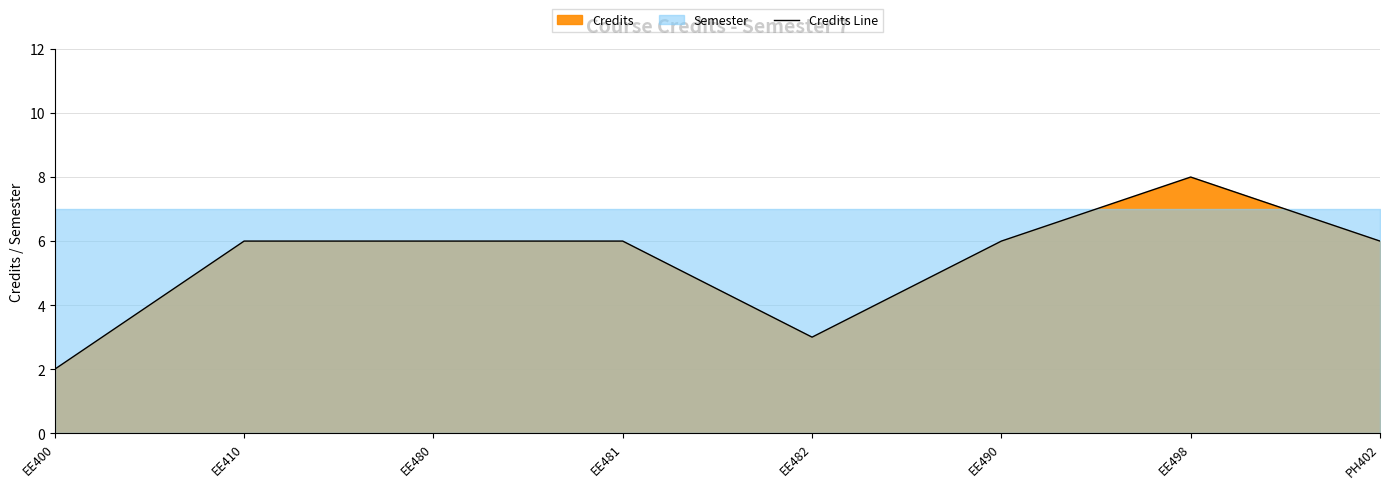

What is the average value?

5